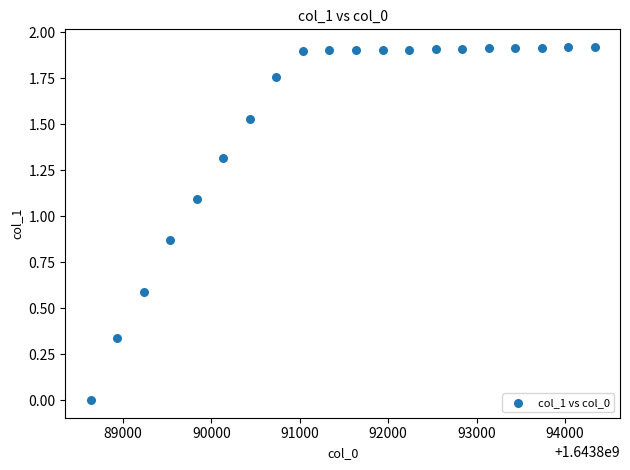

What is the range of X values (max minus min)?

5700.0